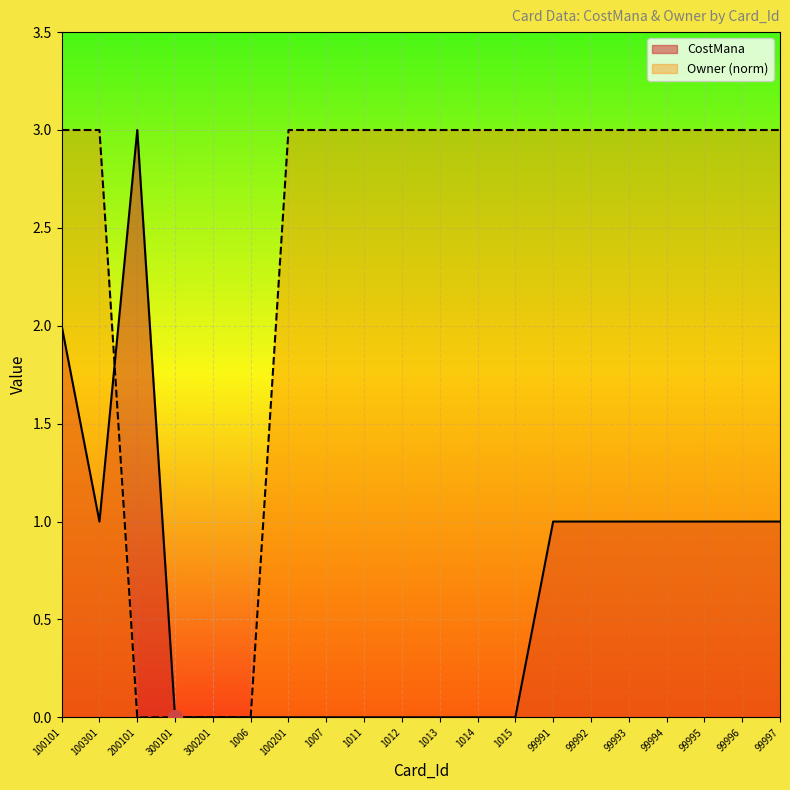

What position from the left is 99991?

14